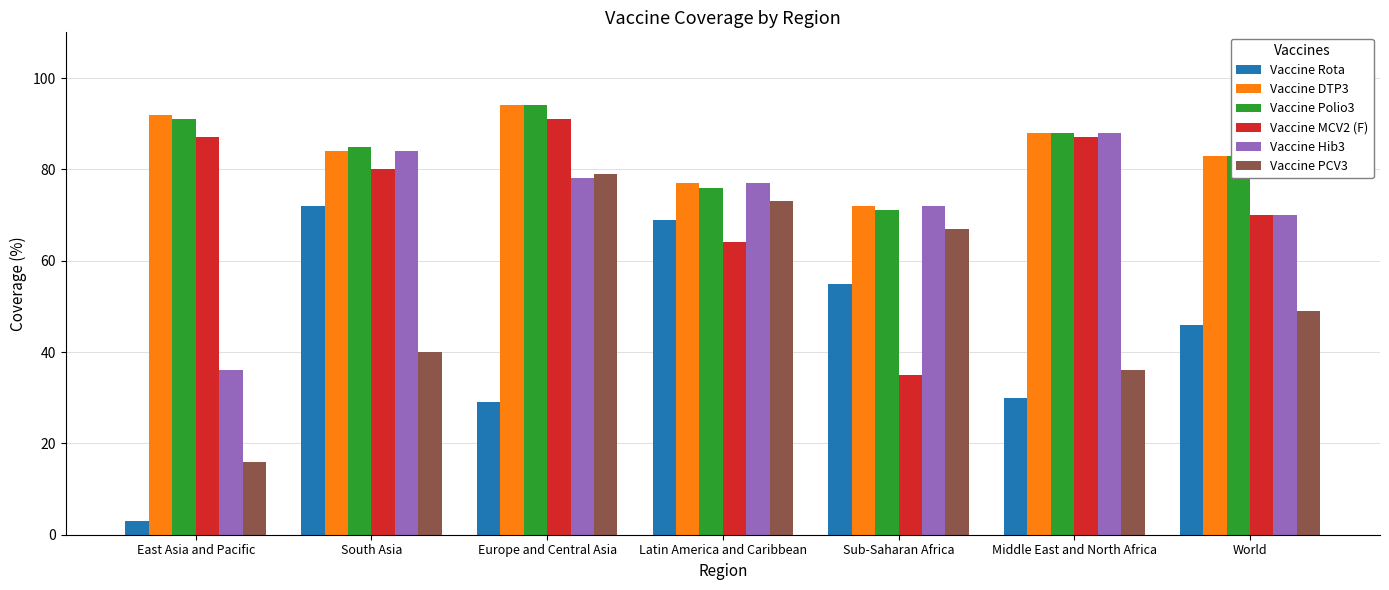

What is the minimum value for Vaccine Hib3?

36